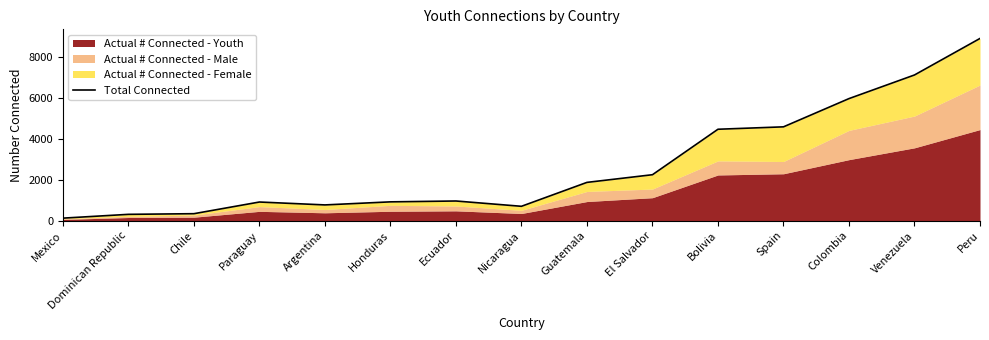

At which category does the chart reach its peak across all series?

Peru